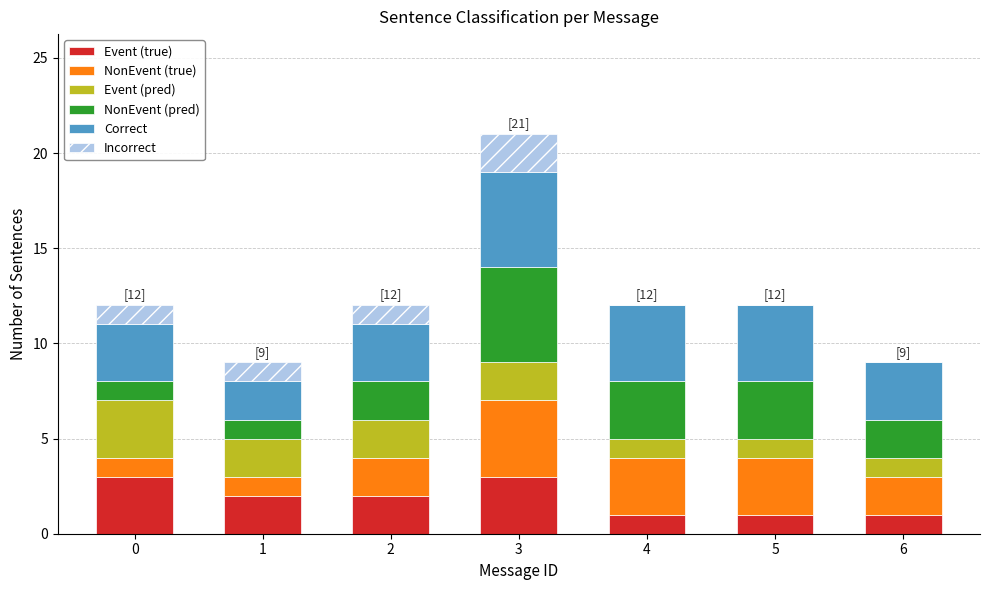

True or false: Event (true) has a value of 2 at 4.

False